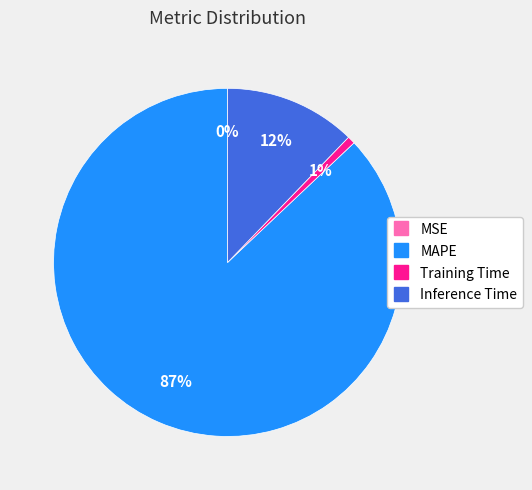

Which category has the biggest portion of the pie?

MAPE